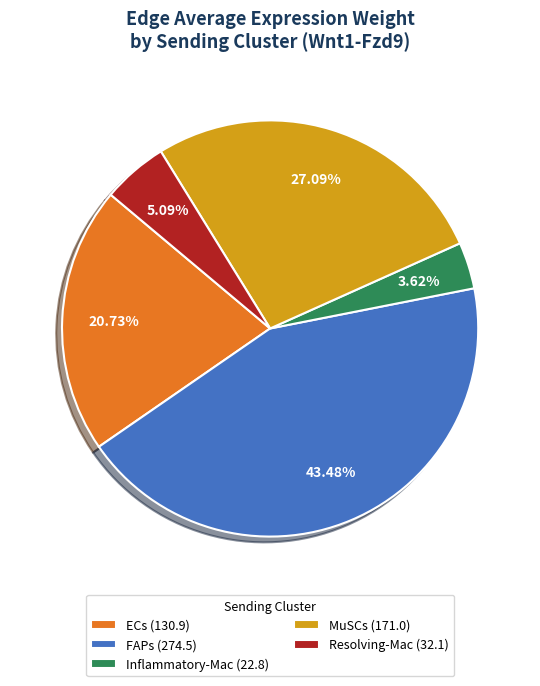

What percentage is the Resolving-Mac slice, to the nearest percent?

5%